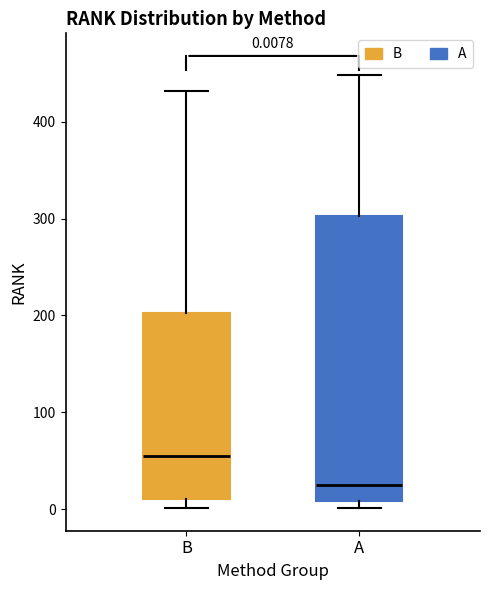

Which box has the lowest median line?

A